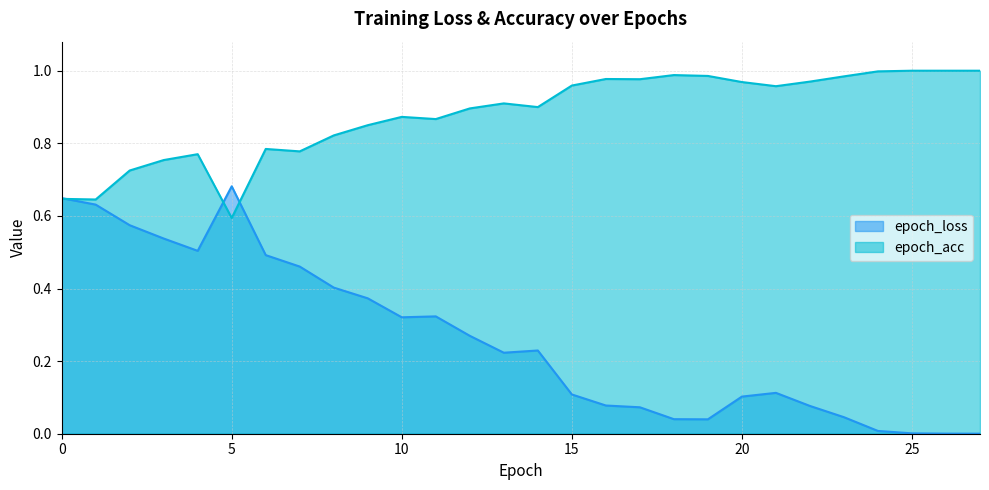

At which category does epoch_loss reach its first local peak?

5